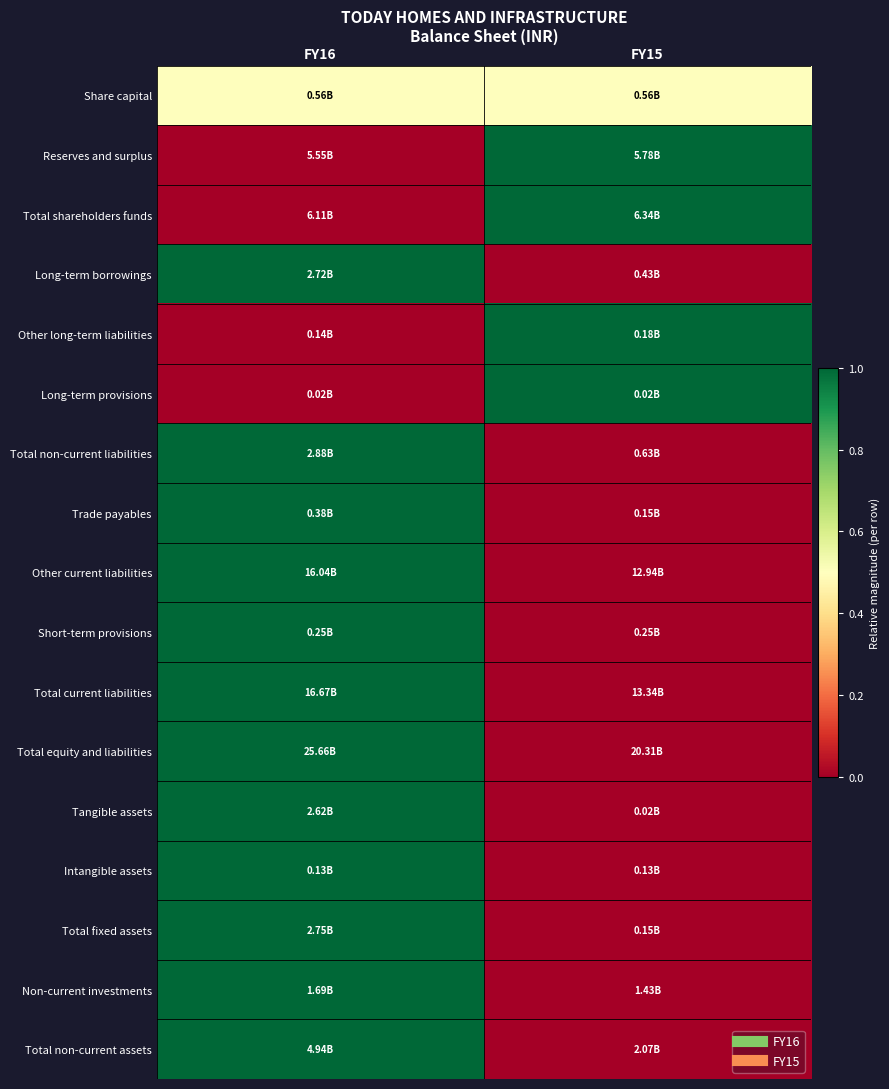

Which has a higher value, FY16 or FY15?

FY16